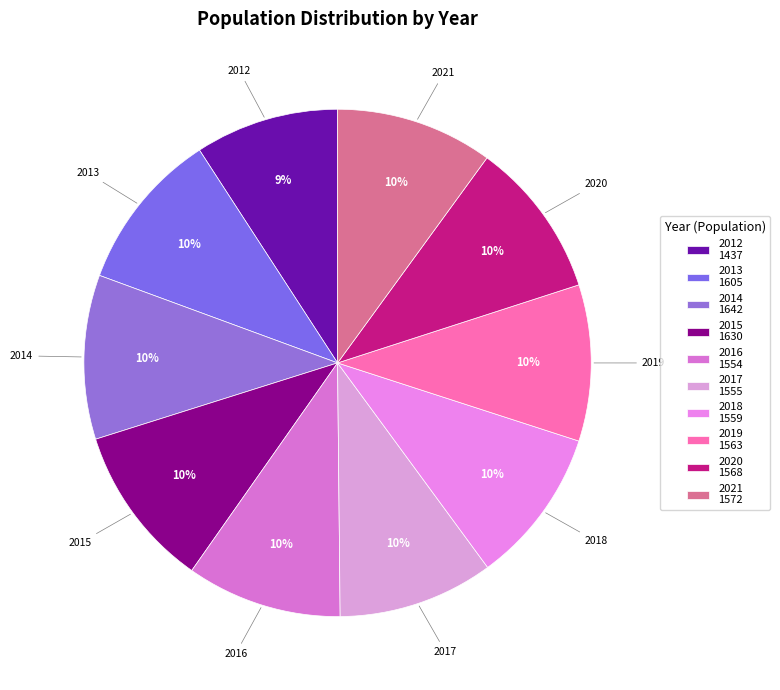

Do 2017 and 2015 together represent more than half of the pie?

No